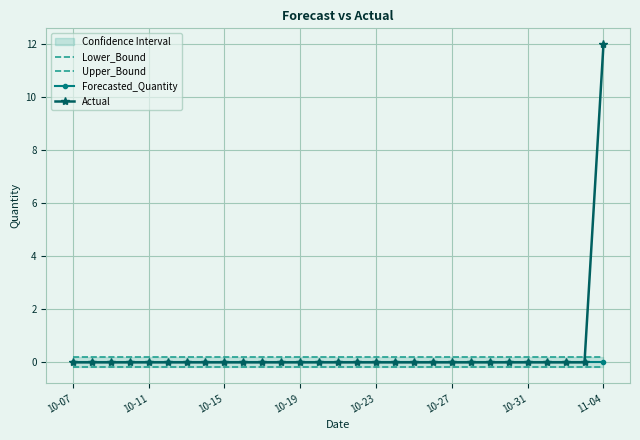

Which category has the highest value in the Actual series?

11-04